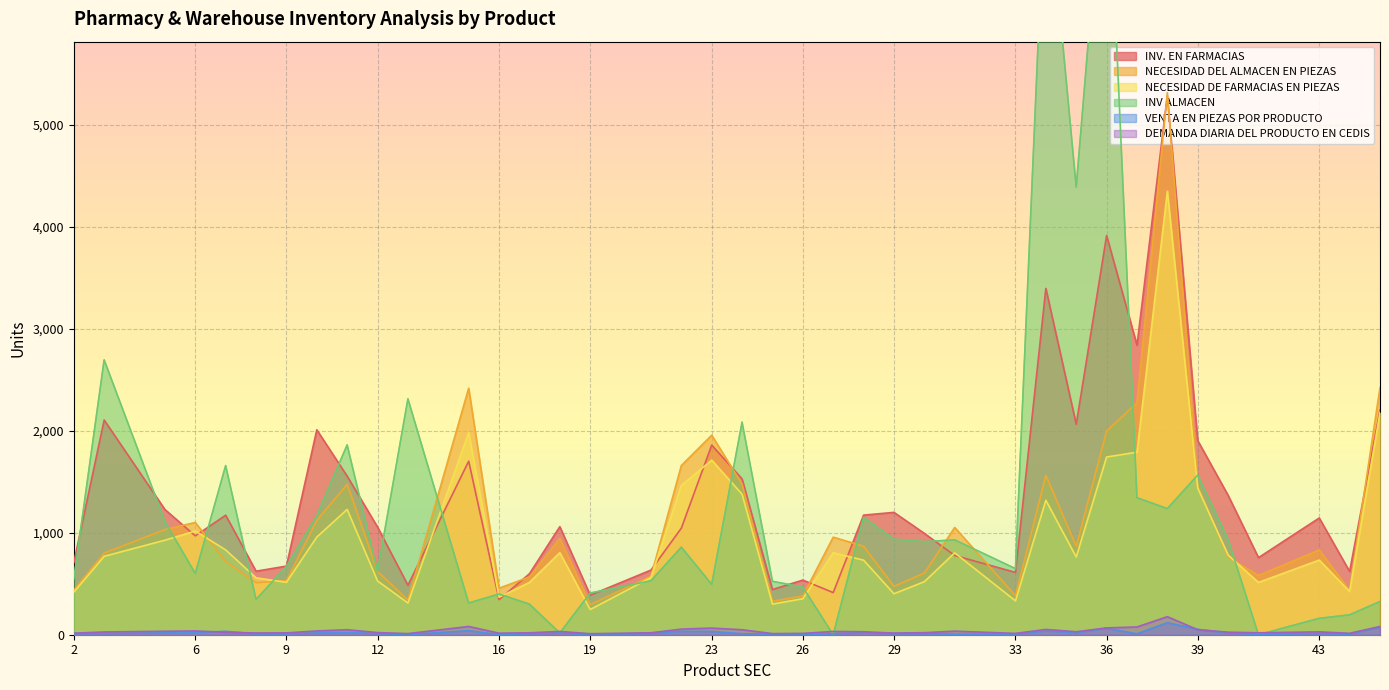

What is the sum of the INV ALMACEN values at 45 and 3?

3022